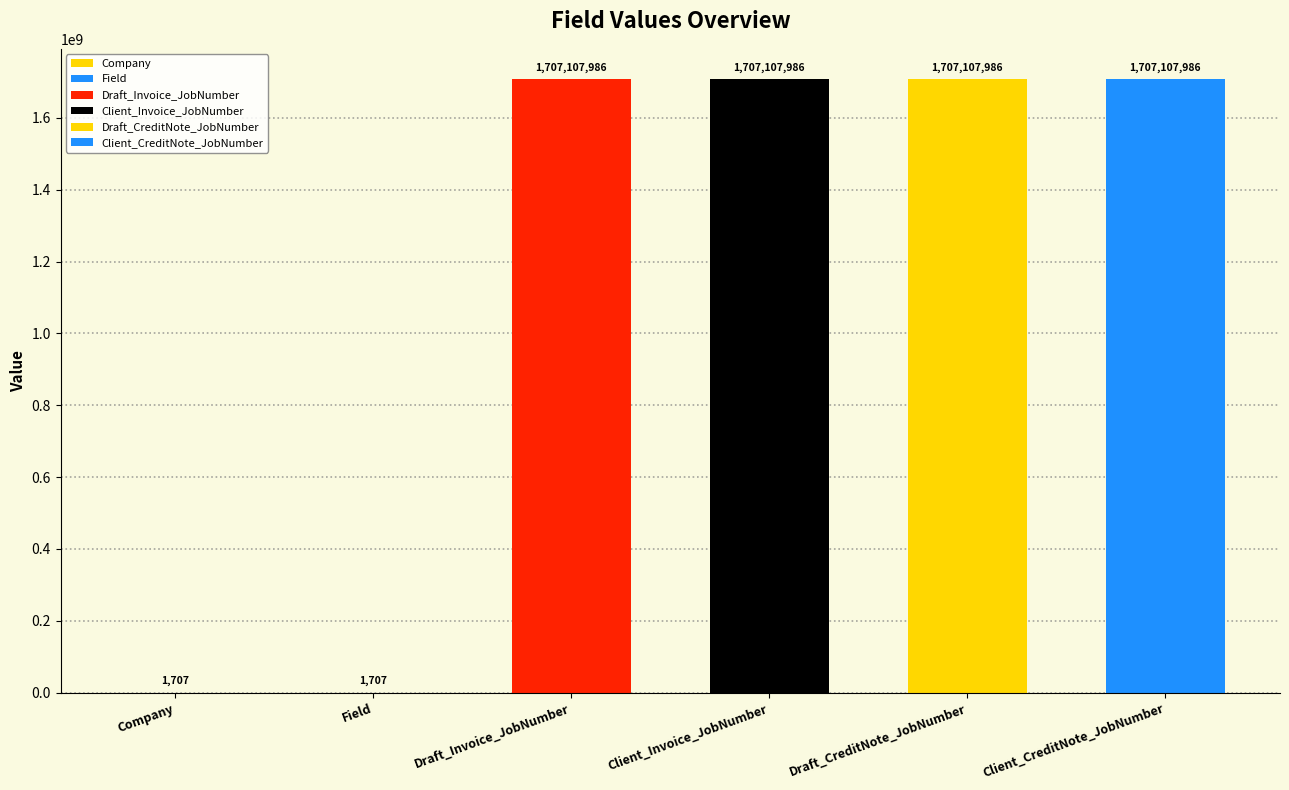

Reading left to right, transcribe all the data shown in this chart.

Company=1707	Field=1707	Draft_Invoice_JobNumber=1707107986	Client_Invoice_JobNumber=1707107986	Draft_CreditNote_JobNumber=1707107986	Client_CreditNote_JobNumber=1707107986